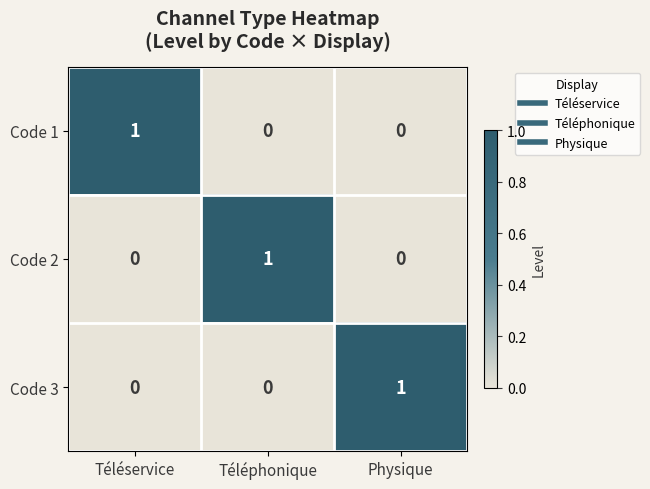

At which label does Code 3 reach its peak?

Physique